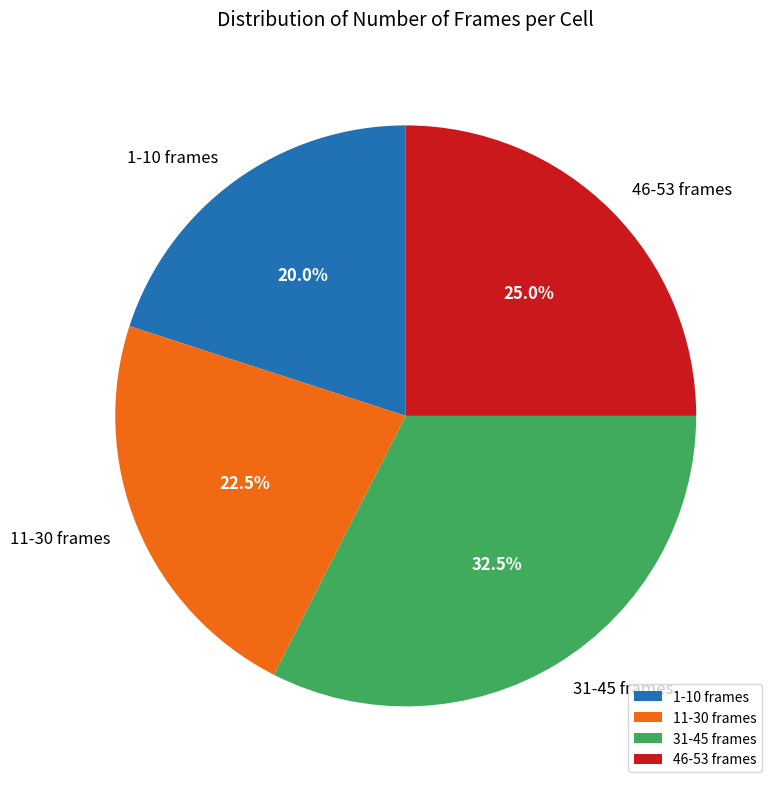

Rank the categories by value from highest to lowest.

31-45 frames, 46-53 frames, 11-30 frames, 1-10 frames